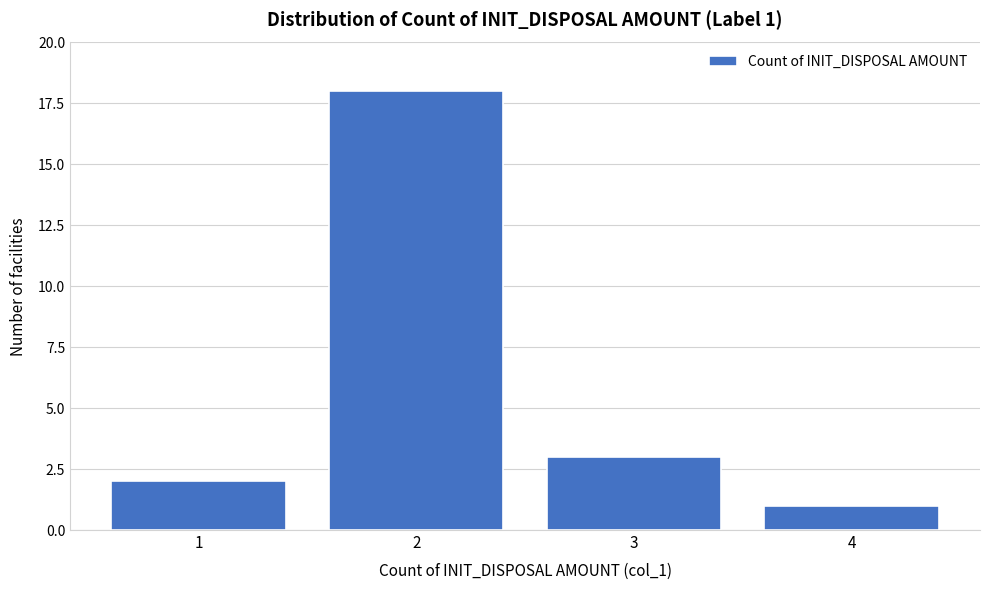

Reading left to right, extract all data points from this chart.

1=2	2=18	3=3	4=1